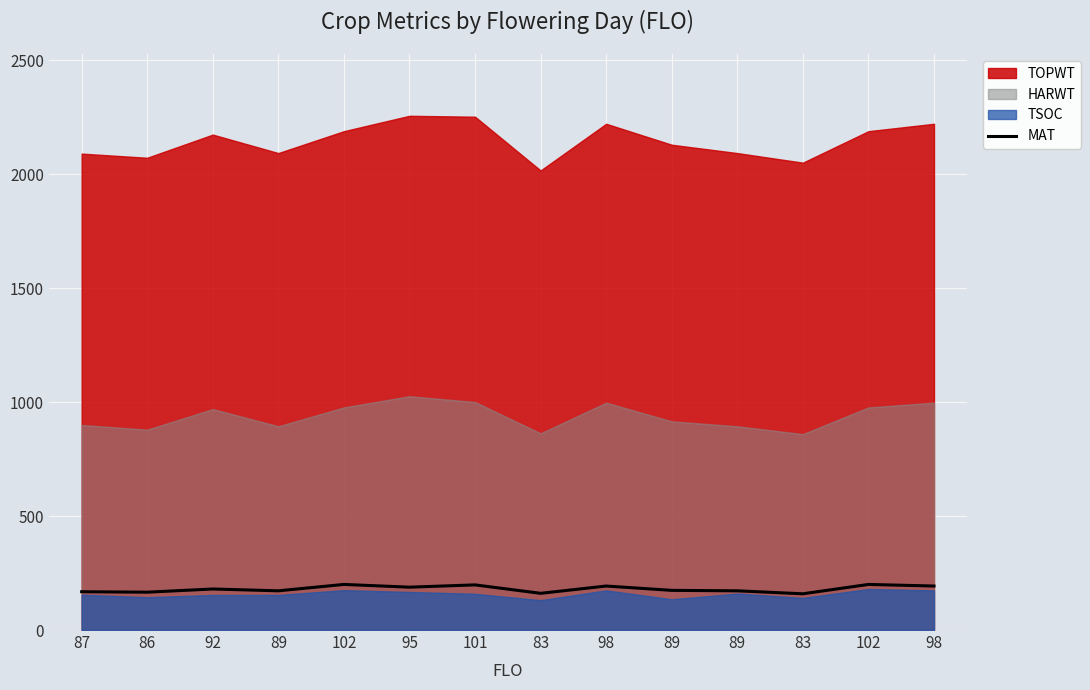

What is the change in value from 83 to 98?

+32